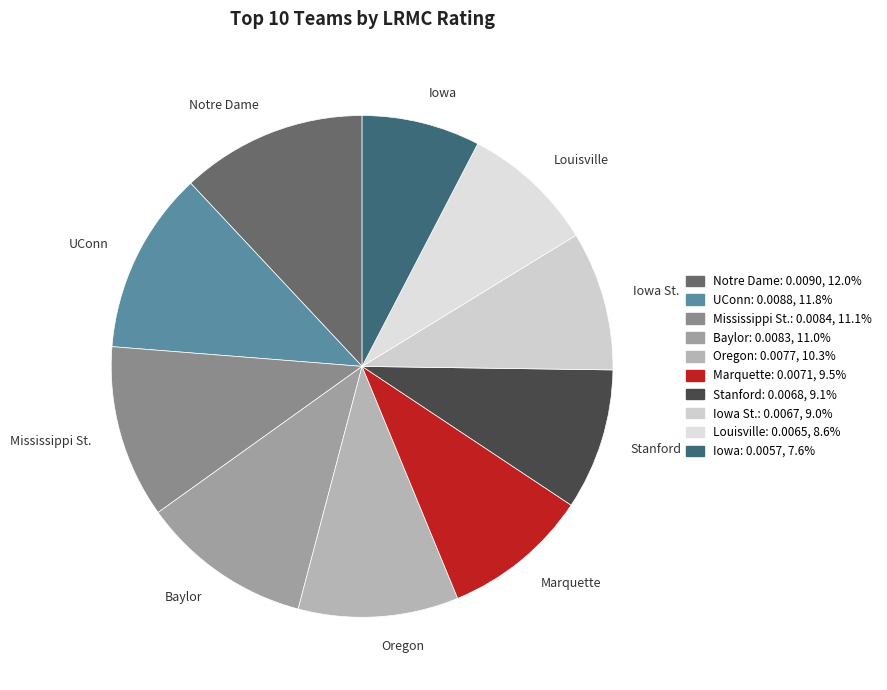

Does any single category account for the majority?

No